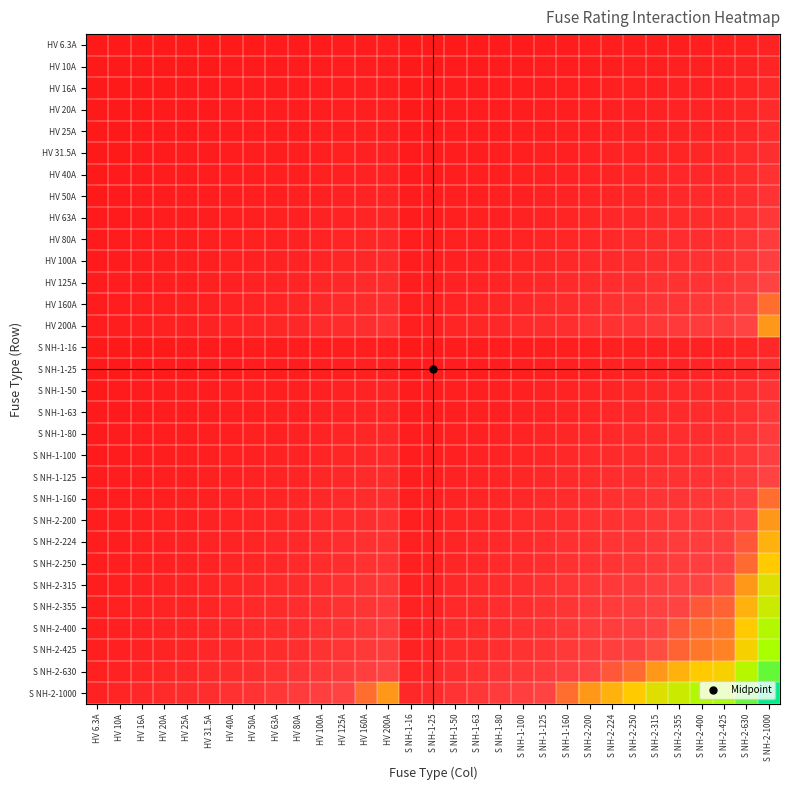

Reading left to right, what are all the values shown in this chart?

HV 6.3A: HV 6.3A=0.0	HV 10A=0.0	HV 16A=0.0	HV 20A=0.0	HV 25A=0.0	HV 31.5A=0.0	HV 40A=0.0	HV 50A=0.0	HV 63A=0.0	HV 80A=0.0	HV 100A=0.0	HV 125A=0.0	HV 160A=0.0	HV 200A=0.0	S NH-1-16=0.0	S NH-1-25=0.0	S NH-1-50=0.0	S NH-1-63=0.0	S NH-1-80=0.0	S NH-1-100=0.0	S NH-1-125=0.0	S NH-1-160=0.0	S NH-2-200=0.0	S NH-2-224=0.0	S NH-2-250=0.0	S NH-2-315=0.0	S NH-2-355=0.0	S NH-2-400=0.0	S NH-2-425=0.0	S NH-2-630=0.1	S NH-2-1000=0.1
HV 10A: HV 6.3A=0.0	HV 10A=0.0	HV 16A=0.0	HV 20A=0.0	HV 25A=0.0	HV 31.5A=0.0	HV 40A=0.0	HV 50A=0.0	HV 63A=0.0	HV 80A=0.0	HV 100A=0.0	HV 125A=0.0	HV 160A=0.0	HV 200A=0.0	S NH-1-16=0.0	S NH-1-25=0.0	S NH-1-50=0.0	S NH-1-63=0.0	S NH-1-80=0.0	S NH-1-100=0.0	S NH-1-125=0.0	S NH-1-160=0.0	S NH-2-200=0.0	S NH-2-224=0.0	S NH-2-250=0.0	S NH-2-315=0.1	S NH-2-355=0.1	S NH-2-400=0.1	S NH-2-425=0.1	S NH-2-630=0.1	S NH-2-1000=0.1
HV 16A: HV 6.3A=0.0	HV 10A=0.0	HV 16A=0.0	HV 20A=0.0	HV 25A=0.0	HV 31.5A=0.0	HV 40A=0.0	HV 50A=0.0	HV 63A=0.0	HV 80A=0.0	HV 100A=0.0	HV 125A=0.0	HV 160A=0.0	HV 200A=0.1	S NH-1-16=0.0	S NH-1-25=0.0	S NH-1-50=0.0	S NH-1-63=0.0	S NH-1-80=0.0	S NH-1-100=0.0	S NH-1-125=0.0	S NH-1-160=0.0	S NH-2-200=0.1	S NH-2-224=0.1	S NH-2-250=0.1	S NH-2-315=0.1	S NH-2-355=0.1	S NH-2-400=0.1	S NH-2-425=0.1	S NH-2-630=0.1	S NH-2-1000=0.1
HV 20A: HV 6.3A=0.0	HV 10A=0.0	HV 16A=0.0	HV 20A=0.0	HV 25A=0.0	HV 31.5A=0.0	HV 40A=0.0	HV 50A=0.0	HV 63A=0.0	HV 80A=0.0	HV 100A=0.0	HV 125A=0.0	HV 160A=0.1	HV 200A=0.1	S NH-1-16=0.0	S NH-1-25=0.0	S NH-1-50=0.0	S NH-1-63=0.0	S NH-1-80=0.0	S NH-1-100=0.0	S NH-1-125=0.0	S NH-1-160=0.1	S NH-2-200=0.1	S NH-2-224=0.1	S NH-2-250=0.1	S NH-2-315=0.1	S NH-2-355=0.1	S NH-2-400=0.1	S NH-2-425=0.1	S NH-2-630=0.1	S NH-2-1000=0.1
HV 25A: HV 6.3A=0.0	HV 10A=0.0	HV 16A=0.0	HV 20A=0.0	HV 25A=0.0	HV 31.5A=0.0	HV 40A=0.0	HV 50A=0.0	HV 63A=0.0	HV 80A=0.0	HV 100A=0.0	HV 125A=0.0	HV 160A=0.1	HV 200A=0.1	S NH-1-16=0.0	S NH-1-25=0.0	S NH-1-50=0.0	S NH-1-63=0.0	S NH-1-80=0.0	S NH-1-100=0.0	S NH-1-125=0.0	S NH-1-160=0.1	S NH-2-200=0.1	S NH-2-224=0.1	S NH-2-250=0.1	S NH-2-315=0.1	S NH-2-355=0.1	S NH-2-400=0.1	S NH-2-425=0.1	S NH-2-630=0.1	S NH-2-1000=0.2
HV 31.5A: HV 6.3A=0.0	HV 10A=0.0	HV 16A=0.0	HV 20A=0.0	HV 25A=0.0	HV 31.5A=0.0	HV 40A=0.0	HV 50A=0.0	HV 63A=0.0	HV 80A=0.0	HV 100A=0.1	HV 125A=0.1	HV 160A=0.1	HV 200A=0.1	S NH-1-16=0.0	S NH-1-25=0.0	S NH-1-50=0.0	S NH-1-63=0.0	S NH-1-80=0.0	S NH-1-100=0.1	S NH-1-125=0.1	S NH-1-160=0.1	S NH-2-200=0.1	S NH-2-224=0.1	S NH-2-250=0.1	S NH-2-315=0.1	S NH-2-355=0.1	S NH-2-400=0.1	S NH-2-425=0.1	S NH-2-630=0.1	S NH-2-1000=0.2
HV 40A: HV 6.3A=0.0	HV 10A=0.0	HV 16A=0.0	HV 20A=0.0	HV 25A=0.0	HV 31.5A=0.0	HV 40A=0.0	HV 50A=0.0	HV 63A=0.0	HV 80A=0.1	HV 100A=0.1	HV 125A=0.1	HV 160A=0.1	HV 200A=0.1	S NH-1-16=0.0	S NH-1-25=0.0	S NH-1-50=0.0	S NH-1-63=0.0	S NH-1-80=0.1	S NH-1-100=0.1	S NH-1-125=0.1	S NH-1-160=0.1	S NH-2-200=0.1	S NH-2-224=0.1	S NH-2-250=0.1	S NH-2-315=0.1	S NH-2-355=0.1	S NH-2-400=0.1	S NH-2-425=0.1	S NH-2-630=0.2	S NH-2-1000=0.2
HV 50A: HV 6.3A=0.0	HV 10A=0.0	HV 16A=0.0	HV 20A=0.0	HV 25A=0.0	HV 31.5A=0.0	HV 40A=0.0	HV 50A=0.0	HV 63A=0.1	HV 80A=0.1	HV 100A=0.1	HV 125A=0.1	HV 160A=0.1	HV 200A=0.1	S NH-1-16=0.0	S NH-1-25=0.0	S NH-1-50=0.0	S NH-1-63=0.1	S NH-1-80=0.1	S NH-1-100=0.1	S NH-1-125=0.1	S NH-1-160=0.1	S NH-2-200=0.1	S NH-2-224=0.1	S NH-2-250=0.1	S NH-2-315=0.1	S NH-2-355=0.1	S NH-2-400=0.1	S NH-2-425=0.1	S NH-2-630=0.2	S NH-2-1000=0.2
HV 63A: HV 6.3A=0.0	HV 10A=0.0	HV 16A=0.0	HV 20A=0.0	HV 25A=0.0	HV 31.5A=0.0	HV 40A=0.0	HV 50A=0.1	HV 63A=0.1	HV 80A=0.1	HV 100A=0.1	HV 125A=0.1	HV 160A=0.1	HV 200A=0.1	S NH-1-16=0.0	S NH-1-25=0.0	S NH-1-50=0.1	S NH-1-63=0.1	S NH-1-80=0.1	S NH-1-100=0.1	S NH-1-125=0.1	S NH-1-160=0.1	S NH-2-200=0.1	S NH-2-224=0.1	S NH-2-250=0.1	S NH-2-315=0.1	S NH-2-355=0.1	S NH-2-400=0.2	S NH-2-425=0.2	S NH-2-630=0.2	S NH-2-1000=0.2
HV 80A: HV 6.3A=0.0	HV 10A=0.0	HV 16A=0.0	HV 20A=0.0	HV 25A=0.0	HV 31.5A=0.0	HV 40A=0.1	HV 50A=0.1	HV 63A=0.1	HV 80A=0.1	HV 100A=0.1	HV 125A=0.1	HV 160A=0.1	HV 200A=0.1	S NH-1-16=0.0	S NH-1-25=0.0	S NH-1-50=0.1	S NH-1-63=0.1	S NH-1-80=0.1	S NH-1-100=0.1	S NH-1-125=0.1	S NH-1-160=0.1	S NH-2-200=0.1	S NH-2-224=0.1	S NH-2-250=0.1	S NH-2-315=0.2	S NH-2-355=0.2	S NH-2-400=0.2	S NH-2-425=0.2	S NH-2-630=0.2	S NH-2-1000=0.3
HV 100A: HV 6.3A=0.0	HV 10A=0.0	HV 16A=0.0	HV 20A=0.0	HV 25A=0.0	HV 31.5A=0.1	HV 40A=0.1	HV 50A=0.1	HV 63A=0.1	HV 80A=0.1	HV 100A=0.1	HV 125A=0.1	HV 160A=0.1	HV 200A=0.1	S NH-1-16=0.0	S NH-1-25=0.0	S NH-1-50=0.1	S NH-1-63=0.1	S NH-1-80=0.1	S NH-1-100=0.1	S NH-1-125=0.1	S NH-1-160=0.1	S NH-2-200=0.1	S NH-2-224=0.1	S NH-2-250=0.2	S NH-2-315=0.2	S NH-2-355=0.2	S NH-2-400=0.2	S NH-2-425=0.2	S NH-2-630=0.2	S NH-2-1000=0.3
HV 125A: HV 6.3A=0.0	HV 10A=0.0	HV 16A=0.0	HV 20A=0.0	HV 25A=0.0	HV 31.5A=0.1	HV 40A=0.1	HV 50A=0.1	HV 63A=0.1	HV 80A=0.1	HV 100A=0.1	HV 125A=0.1	HV 160A=0.1	HV 200A=0.2	S NH-1-16=0.0	S NH-1-25=0.0	S NH-1-50=0.1	S NH-1-63=0.1	S NH-1-80=0.1	S NH-1-100=0.1	S NH-1-125=0.1	S NH-1-160=0.1	S NH-2-200=0.2	S NH-2-224=0.2	S NH-2-250=0.2	S NH-2-315=0.2	S NH-2-355=0.2	S NH-2-400=0.2	S NH-2-425=0.2	S NH-2-630=0.3	S NH-2-1000=0.3
HV 160A: HV 6.3A=0.0	HV 10A=0.0	HV 16A=0.0	HV 20A=0.1	HV 25A=0.1	HV 31.5A=0.1	HV 40A=0.1	HV 50A=0.1	HV 63A=0.1	HV 80A=0.1	HV 100A=0.1	HV 125A=0.1	HV 160A=0.2	HV 200A=0.2	S NH-1-16=0.0	S NH-1-25=0.1	S NH-1-50=0.1	S NH-1-63=0.1	S NH-1-80=0.1	S NH-1-100=0.1	S NH-1-125=0.1	S NH-1-160=0.2	S NH-2-200=0.2	S NH-2-224=0.2	S NH-2-250=0.2	S NH-2-315=0.2	S NH-2-355=0.2	S NH-2-400=0.2	S NH-2-425=0.3	S NH-2-630=0.3	S NH-2-1000=0.4
HV 200A: HV 6.3A=0.0	HV 10A=0.0	HV 16A=0.1	HV 20A=0.1	HV 25A=0.1	HV 31.5A=0.1	HV 40A=0.1	HV 50A=0.1	HV 63A=0.1	HV 80A=0.1	HV 100A=0.1	HV 125A=0.2	HV 160A=0.2	HV 200A=0.2	S NH-1-16=0.1	S NH-1-25=0.1	S NH-1-50=0.1	S NH-1-63=0.1	S NH-1-80=0.1	S NH-1-100=0.1	S NH-1-125=0.2	S NH-1-160=0.2	S NH-2-200=0.2	S NH-2-224=0.2	S NH-2-250=0.2	S NH-2-315=0.2	S NH-2-355=0.3	S NH-2-400=0.3	S NH-2-425=0.3	S NH-2-630=0.4	S NH-2-1000=0.4
S NH-1-16: HV 6.3A=0.0	HV 10A=0.0	HV 16A=0.0	HV 20A=0.0	HV 25A=0.0	HV 31.5A=0.0	HV 40A=0.0	HV 50A=0.0	HV 63A=0.0	HV 80A=0.0	HV 100A=0.0	HV 125A=0.0	HV 160A=0.0	HV 200A=0.1	S NH-1-16=0.0	S NH-1-25=0.0	S NH-1-50=0.0	S NH-1-63=0.0	S NH-1-80=0.0	S NH-1-100=0.0	S NH-1-125=0.0	S NH-1-160=0.0	S NH-2-200=0.1	S NH-2-224=0.1	S NH-2-250=0.1	S NH-2-315=0.1	S NH-2-355=0.1	S NH-2-400=0.1	S NH-2-425=0.1	S NH-2-630=0.1	S NH-2-1000=0.1
S NH-1-25: HV 6.3A=0.0	HV 10A=0.0	HV 16A=0.0	HV 20A=0.0	HV 25A=0.0	HV 31.5A=0.0	HV 40A=0.0	HV 50A=0.0	HV 63A=0.0	HV 80A=0.0	HV 100A=0.0	HV 125A=0.0	HV 160A=0.1	HV 200A=0.1	S NH-1-16=0.0	S NH-1-25=0.0	S NH-1-50=0.0	S NH-1-63=0.0	S NH-1-80=0.0	S NH-1-100=0.0	S NH-1-125=0.0	S NH-1-160=0.1	S NH-2-200=0.1	S NH-2-224=0.1	S NH-2-250=0.1	S NH-2-315=0.1	S NH-2-355=0.1	S NH-2-400=0.1	S NH-2-425=0.1	S NH-2-630=0.1	S NH-2-1000=0.2
S NH-1-50: HV 6.3A=0.0	HV 10A=0.0	HV 16A=0.0	HV 20A=0.0	HV 25A=0.0	HV 31.5A=0.0	HV 40A=0.0	HV 50A=0.0	HV 63A=0.1	HV 80A=0.1	HV 100A=0.1	HV 125A=0.1	HV 160A=0.1	HV 200A=0.1	S NH-1-16=0.0	S NH-1-25=0.0	S NH-1-50=0.0	S NH-1-63=0.1	S NH-1-80=0.1	S NH-1-100=0.1	S NH-1-125=0.1	S NH-1-160=0.1	S NH-2-200=0.1	S NH-2-224=0.1	S NH-2-250=0.1	S NH-2-315=0.1	S NH-2-355=0.1	S NH-2-400=0.1	S NH-2-425=0.1	S NH-2-630=0.2	S NH-2-1000=0.2
S NH-1-63: HV 6.3A=0.0	HV 10A=0.0	HV 16A=0.0	HV 20A=0.0	HV 25A=0.0	HV 31.5A=0.0	HV 40A=0.0	HV 50A=0.1	HV 63A=0.1	HV 80A=0.1	HV 100A=0.1	HV 125A=0.1	HV 160A=0.1	HV 200A=0.1	S NH-1-16=0.0	S NH-1-25=0.0	S NH-1-50=0.1	S NH-1-63=0.1	S NH-1-80=0.1	S NH-1-100=0.1	S NH-1-125=0.1	S NH-1-160=0.1	S NH-2-200=0.1	S NH-2-224=0.1	S NH-2-250=0.1	S NH-2-315=0.1	S NH-2-355=0.1	S NH-2-400=0.2	S NH-2-425=0.2	S NH-2-630=0.2	S NH-2-1000=0.2
S NH-1-80: HV 6.3A=0.0	HV 10A=0.0	HV 16A=0.0	HV 20A=0.0	HV 25A=0.0	HV 31.5A=0.0	HV 40A=0.1	HV 50A=0.1	HV 63A=0.1	HV 80A=0.1	HV 100A=0.1	HV 125A=0.1	HV 160A=0.1	HV 200A=0.1	S NH-1-16=0.0	S NH-1-25=0.0	S NH-1-50=0.1	S NH-1-63=0.1	S NH-1-80=0.1	S NH-1-100=0.1	S NH-1-125=0.1	S NH-1-160=0.1	S NH-2-200=0.1	S NH-2-224=0.1	S NH-2-250=0.1	S NH-2-315=0.2	S NH-2-355=0.2	S NH-2-400=0.2	S NH-2-425=0.2	S NH-2-630=0.2	S NH-2-1000=0.3
S NH-1-100: HV 6.3A=0.0	HV 10A=0.0	HV 16A=0.0	HV 20A=0.0	HV 25A=0.0	HV 31.5A=0.1	HV 40A=0.1	HV 50A=0.1	HV 63A=0.1	HV 80A=0.1	HV 100A=0.1	HV 125A=0.1	HV 160A=0.1	HV 200A=0.1	S NH-1-16=0.0	S NH-1-25=0.0	S NH-1-50=0.1	S NH-1-63=0.1	S NH-1-80=0.1	S NH-1-100=0.1	S NH-1-125=0.1	S NH-1-160=0.1	S NH-2-200=0.1	S NH-2-224=0.1	S NH-2-250=0.2	S NH-2-315=0.2	S NH-2-355=0.2	S NH-2-400=0.2	S NH-2-425=0.2	S NH-2-630=0.2	S NH-2-1000=0.3
S NH-1-125: HV 6.3A=0.0	HV 10A=0.0	HV 16A=0.0	HV 20A=0.0	HV 25A=0.0	HV 31.5A=0.1	HV 40A=0.1	HV 50A=0.1	HV 63A=0.1	HV 80A=0.1	HV 100A=0.1	HV 125A=0.1	HV 160A=0.1	HV 200A=0.2	S NH-1-16=0.0	S NH-1-25=0.0	S NH-1-50=0.1	S NH-1-63=0.1	S NH-1-80=0.1	S NH-1-100=0.1	S NH-1-125=0.1	S NH-1-160=0.1	S NH-2-200=0.2	S NH-2-224=0.2	S NH-2-250=0.2	S NH-2-315=0.2	S NH-2-355=0.2	S NH-2-400=0.2	S NH-2-425=0.2	S NH-2-630=0.3	S NH-2-1000=0.3
S NH-1-160: HV 6.3A=0.0	HV 10A=0.0	HV 16A=0.0	HV 20A=0.1	HV 25A=0.1	HV 31.5A=0.1	HV 40A=0.1	HV 50A=0.1	HV 63A=0.1	HV 80A=0.1	HV 100A=0.1	HV 125A=0.1	HV 160A=0.2	HV 200A=0.2	S NH-1-16=0.0	S NH-1-25=0.1	S NH-1-50=0.1	S NH-1-63=0.1	S NH-1-80=0.1	S NH-1-100=0.1	S NH-1-125=0.1	S NH-1-160=0.2	S NH-2-200=0.2	S NH-2-224=0.2	S NH-2-250=0.2	S NH-2-315=0.2	S NH-2-355=0.2	S NH-2-400=0.2	S NH-2-425=0.3	S NH-2-630=0.3	S NH-2-1000=0.4
S NH-2-200: HV 6.3A=0.0	HV 10A=0.0	HV 16A=0.1	HV 20A=0.1	HV 25A=0.1	HV 31.5A=0.1	HV 40A=0.1	HV 50A=0.1	HV 63A=0.1	HV 80A=0.1	HV 100A=0.1	HV 125A=0.2	HV 160A=0.2	HV 200A=0.2	S NH-1-16=0.1	S NH-1-25=0.1	S NH-1-50=0.1	S NH-1-63=0.1	S NH-1-80=0.1	S NH-1-100=0.1	S NH-1-125=0.2	S NH-1-160=0.2	S NH-2-200=0.2	S NH-2-224=0.2	S NH-2-250=0.2	S NH-2-315=0.2	S NH-2-355=0.3	S NH-2-400=0.3	S NH-2-425=0.3	S NH-2-630=0.4	S NH-2-1000=0.4
S NH-2-224: HV 6.3A=0.0	HV 10A=0.0	HV 16A=0.1	HV 20A=0.1	HV 25A=0.1	HV 31.5A=0.1	HV 40A=0.1	HV 50A=0.1	HV 63A=0.1	HV 80A=0.1	HV 100A=0.1	HV 125A=0.2	HV 160A=0.2	HV 200A=0.2	S NH-1-16=0.1	S NH-1-25=0.1	S NH-1-50=0.1	S NH-1-63=0.1	S NH-1-80=0.1	S NH-1-100=0.1	S NH-1-125=0.2	S NH-1-160=0.2	S NH-2-200=0.2	S NH-2-224=0.2	S NH-2-250=0.2	S NH-2-315=0.3	S NH-2-355=0.3	S NH-2-400=0.3	S NH-2-425=0.3	S NH-2-630=0.4	S NH-2-1000=0.5
S NH-2-250: HV 6.3A=0.0	HV 10A=0.0	HV 16A=0.1	HV 20A=0.1	HV 25A=0.1	HV 31.5A=0.1	HV 40A=0.1	HV 50A=0.1	HV 63A=0.1	HV 80A=0.1	HV 100A=0.2	HV 125A=0.2	HV 160A=0.2	HV 200A=0.2	S NH-1-16=0.1	S NH-1-25=0.1	S NH-1-50=0.1	S NH-1-63=0.1	S NH-1-80=0.1	S NH-1-100=0.2	S NH-1-125=0.2	S NH-1-160=0.2	S NH-2-200=0.2	S NH-2-224=0.2	S NH-2-250=0.2	S NH-2-315=0.3	S NH-2-355=0.3	S NH-2-400=0.3	S NH-2-425=0.3	S NH-2-630=0.4	S NH-2-1000=0.5
S NH-2-315: HV 6.3A=0.0	HV 10A=0.1	HV 16A=0.1	HV 20A=0.1	HV 25A=0.1	HV 31.5A=0.1	HV 40A=0.1	HV 50A=0.1	HV 63A=0.1	HV 80A=0.2	HV 100A=0.2	HV 125A=0.2	HV 160A=0.2	HV 200A=0.2	S NH-1-16=0.1	S NH-1-25=0.1	S NH-1-50=0.1	S NH-1-63=0.1	S NH-1-80=0.2	S NH-1-100=0.2	S NH-1-125=0.2	S NH-1-160=0.2	S NH-2-200=0.2	S NH-2-224=0.3	S NH-2-250=0.3	S NH-2-315=0.3	S NH-2-355=0.3	S NH-2-400=0.4	S NH-2-425=0.4	S NH-2-630=0.4	S NH-2-1000=0.6
S NH-2-355: HV 6.3A=0.0	HV 10A=0.1	HV 16A=0.1	HV 20A=0.1	HV 25A=0.1	HV 31.5A=0.1	HV 40A=0.1	HV 50A=0.1	HV 63A=0.1	HV 80A=0.2	HV 100A=0.2	HV 125A=0.2	HV 160A=0.2	HV 200A=0.3	S NH-1-16=0.1	S NH-1-25=0.1	S NH-1-50=0.1	S NH-1-63=0.1	S NH-1-80=0.2	S NH-1-100=0.2	S NH-1-125=0.2	S NH-1-160=0.2	S NH-2-200=0.3	S NH-2-224=0.3	S NH-2-250=0.3	S NH-2-315=0.3	S NH-2-355=0.4	S NH-2-400=0.4	S NH-2-425=0.4	S NH-2-630=0.5	S NH-2-1000=0.6
S NH-2-400: HV 6.3A=0.0	HV 10A=0.1	HV 16A=0.1	HV 20A=0.1	HV 25A=0.1	HV 31.5A=0.1	HV 40A=0.1	HV 50A=0.1	HV 63A=0.2	HV 80A=0.2	HV 100A=0.2	HV 125A=0.2	HV 160A=0.2	HV 200A=0.3	S NH-1-16=0.1	S NH-1-25=0.1	S NH-1-50=0.1	S NH-1-63=0.2	S NH-1-80=0.2	S NH-1-100=0.2	S NH-1-125=0.2	S NH-1-160=0.2	S NH-2-200=0.3	S NH-2-224=0.3	S NH-2-250=0.3	S NH-2-315=0.4	S NH-2-355=0.4	S NH-2-400=0.4	S NH-2-425=0.4	S NH-2-630=0.5	S NH-2-1000=0.6
S NH-2-425: HV 6.3A=0.0	HV 10A=0.1	HV 16A=0.1	HV 20A=0.1	HV 25A=0.1	HV 31.5A=0.1	HV 40A=0.1	HV 50A=0.1	HV 63A=0.2	HV 80A=0.2	HV 100A=0.2	HV 125A=0.2	HV 160A=0.3	HV 200A=0.3	S NH-1-16=0.1	S NH-1-25=0.1	S NH-1-50=0.1	S NH-1-63=0.2	S NH-1-80=0.2	S NH-1-100=0.2	S NH-1-125=0.2	S NH-1-160=0.3	S NH-2-200=0.3	S NH-2-224=0.3	S NH-2-250=0.3	S NH-2-315=0.4	S NH-2-355=0.4	S NH-2-400=0.4	S NH-2-425=0.4	S NH-2-630=0.5	S NH-2-1000=0.6
S NH-2-630: HV 6.3A=0.1	HV 10A=0.1	HV 16A=0.1	HV 20A=0.1	HV 25A=0.1	HV 31.5A=0.1	HV 40A=0.2	HV 50A=0.2	HV 63A=0.2	HV 80A=0.2	HV 100A=0.2	HV 125A=0.3	HV 160A=0.3	HV 200A=0.4	S NH-1-16=0.1	S NH-1-25=0.1	S NH-1-50=0.2	S NH-1-63=0.2	S NH-1-80=0.2	S NH-1-100=0.2	S NH-1-125=0.3	S NH-1-160=0.3	S NH-2-200=0.4	S NH-2-224=0.4	S NH-2-250=0.4	S NH-2-315=0.4	S NH-2-355=0.5	S NH-2-400=0.5	S NH-2-425=0.5	S NH-2-630=0.6	S NH-2-1000=0.8
S NH-2-1000: HV 6.3A=0.1	HV 10A=0.1	HV 16A=0.1	HV 20A=0.1	HV 25A=0.2	HV 31.5A=0.2	HV 40A=0.2	HV 50A=0.2	HV 63A=0.2	HV 80A=0.3	HV 100A=0.3	HV 125A=0.3	HV 160A=0.4	HV 200A=0.4	S NH-1-16=0.1	S NH-1-25=0.2	S NH-1-50=0.2	S NH-1-63=0.2	S NH-1-80=0.3	S NH-1-100=0.3	S NH-1-125=0.3	S NH-1-160=0.4	S NH-2-200=0.4	S NH-2-224=0.5	S NH-2-250=0.5	S NH-2-315=0.6	S NH-2-355=0.6	S NH-2-400=0.6	S NH-2-425=0.6	S NH-2-630=0.8	S NH-2-1000=1.0